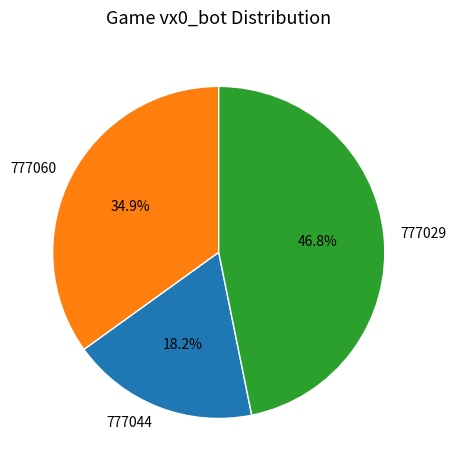

Which has a higher value, 777060 or 777044?

777060